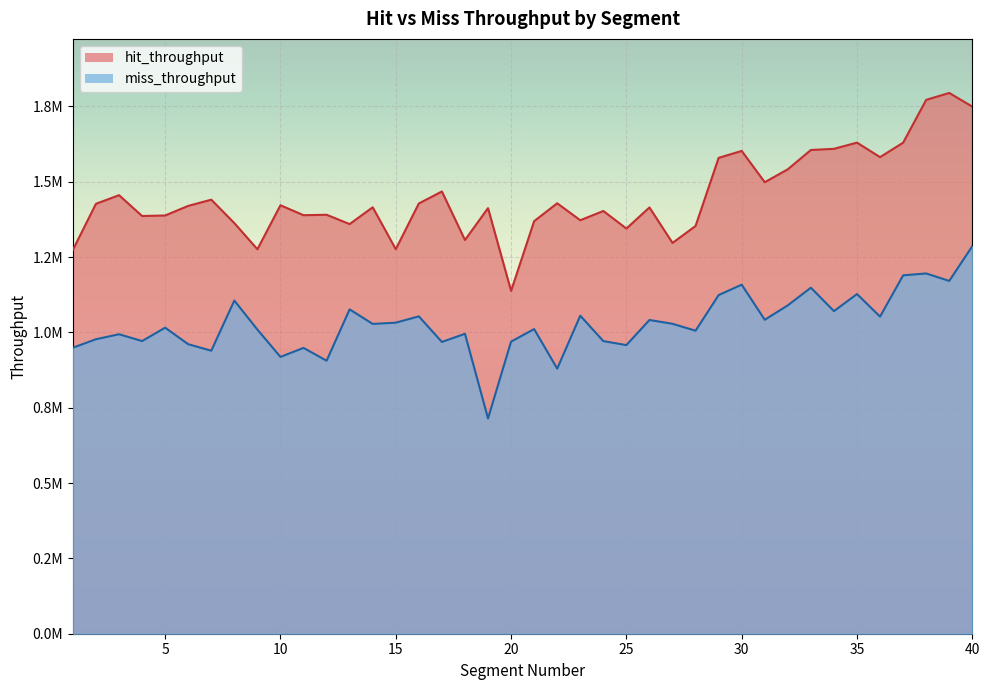

Rank the categories by miss_throughput value from lowest to highest.

19, 22, 12, 10, 7, 11, 1, 25, 6, 17, 20, 24, 4, 2, 3, 18, 28, 9, 21, 5, 14, 27, 15, 26, 31, 36, 16, 23, 34, 13, 32, 8, 29, 35, 33, 30, 39, 37, 38, 40